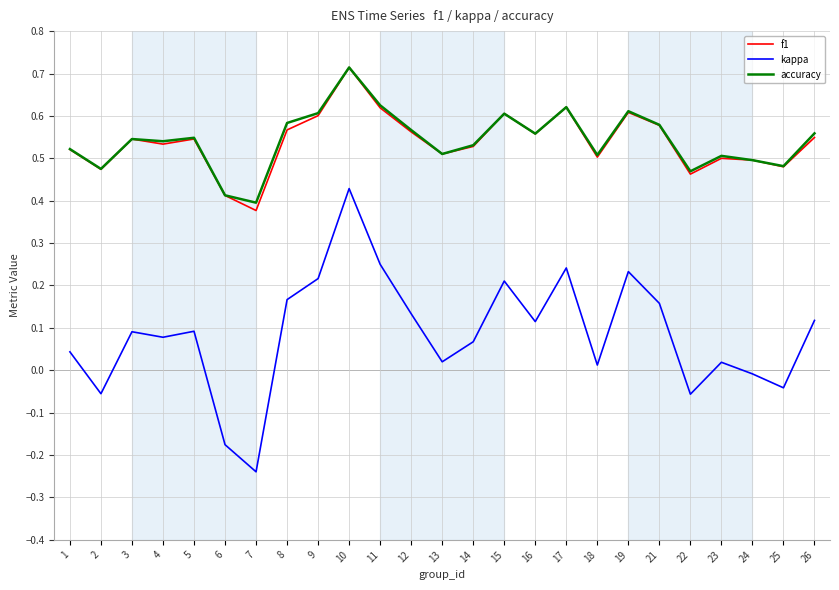

At which category does f1 reach its first local valley?

2